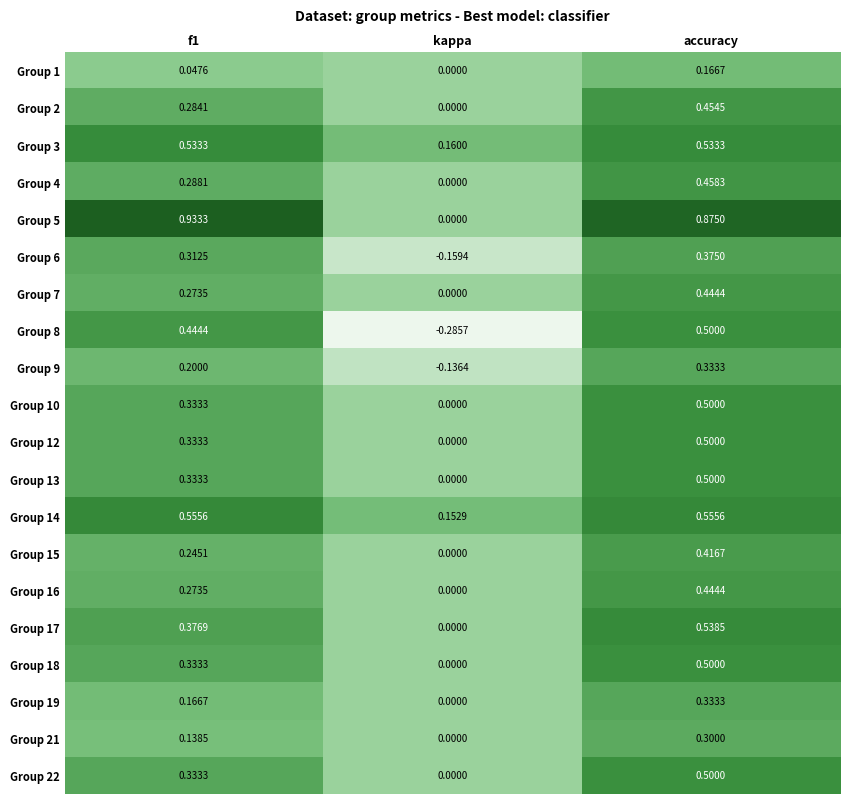

How many distinct data groups are displayed?

20